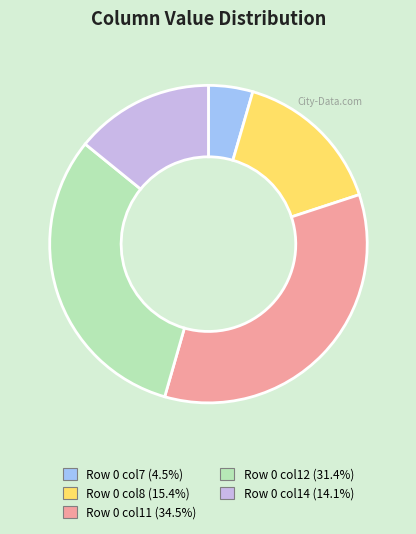

Is there a majority slice in this chart?

No